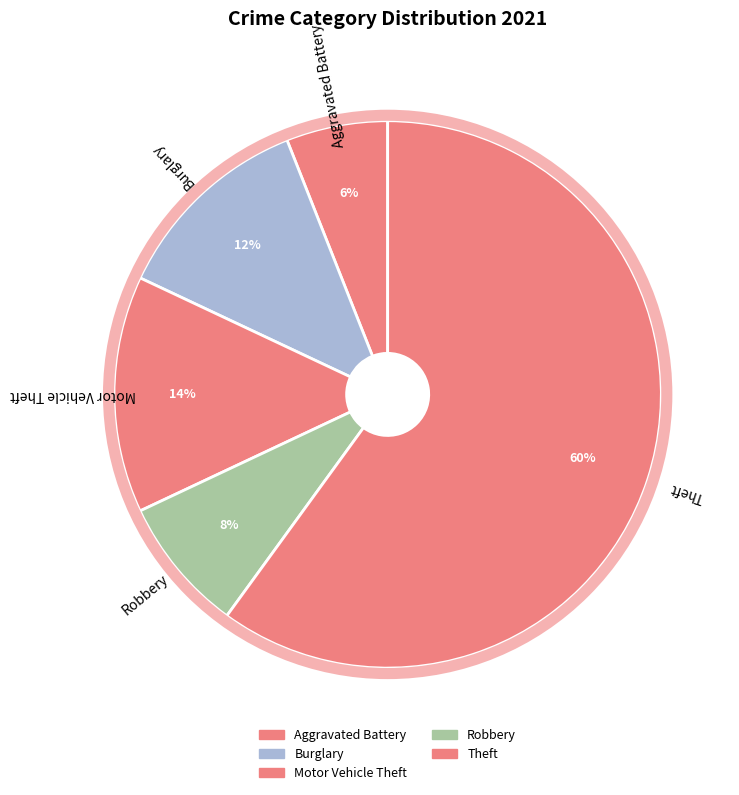

Rank the categories by value from lowest to highest.

Aggravated Battery, Robbery, Burglary, Motor Vehicle Theft, Theft